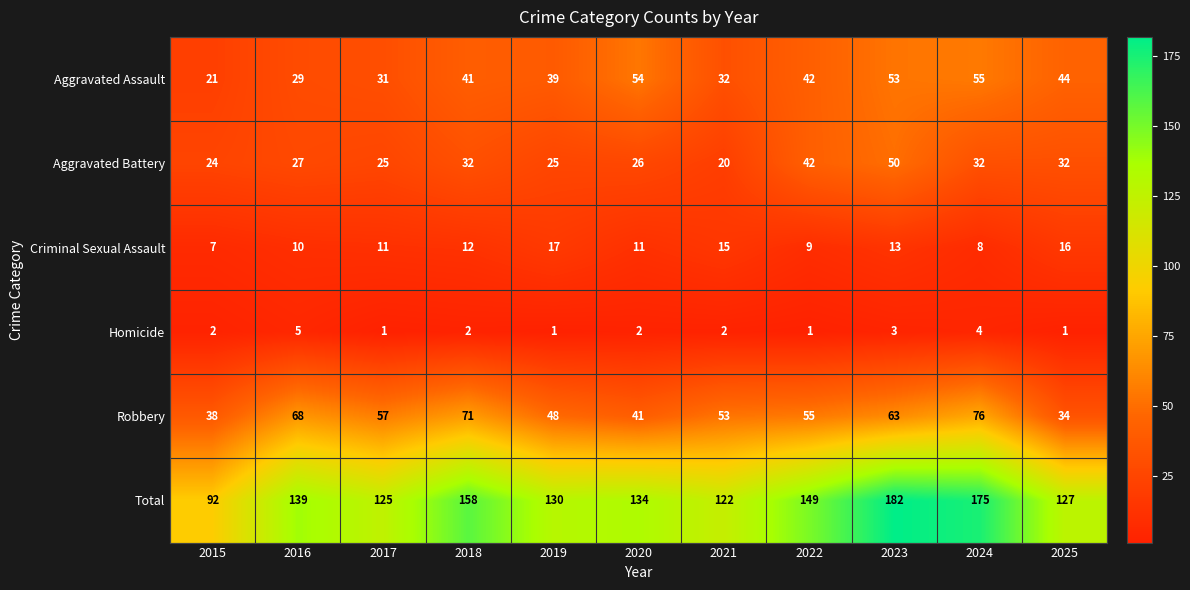

At which label does Aggravated Assault reach its minimum?

2015